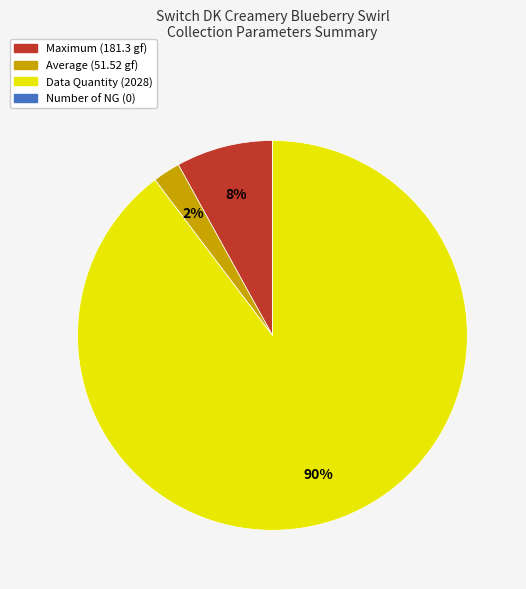

True or false: Average accounts for 2% of the total.

True